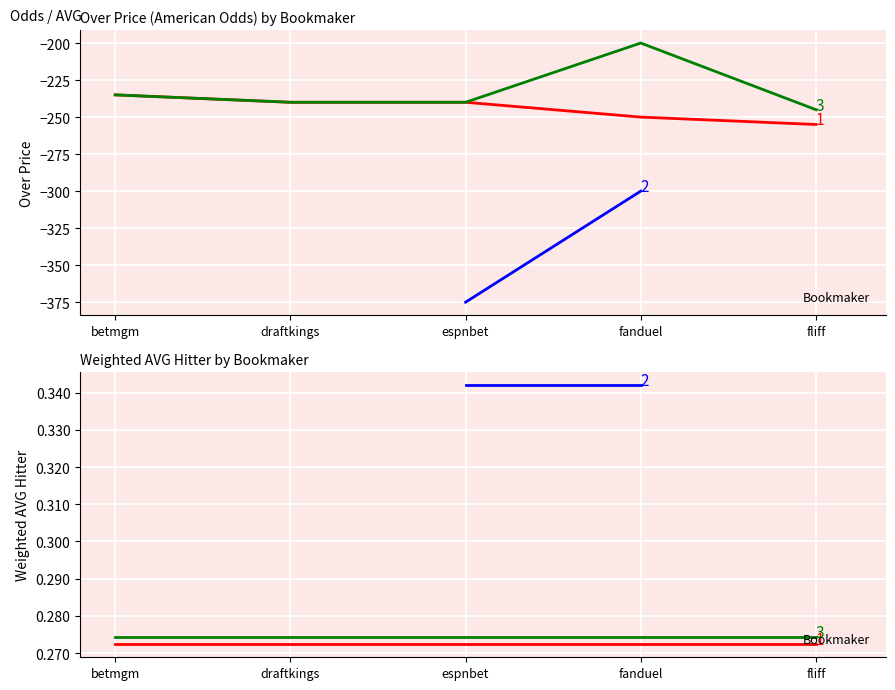

The Josh Jung series shows -200 at fanduel. True or false?

True